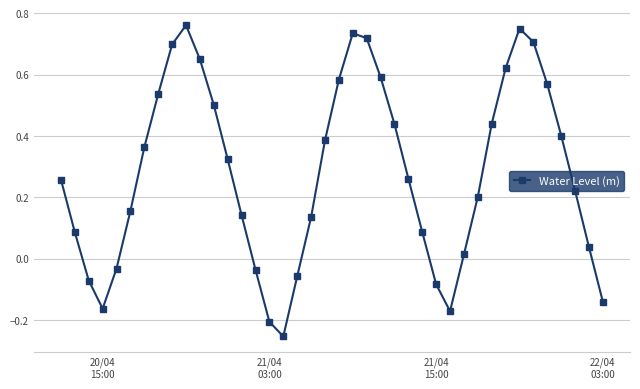

What is the difference between the maximum and second lowest values?

1.0